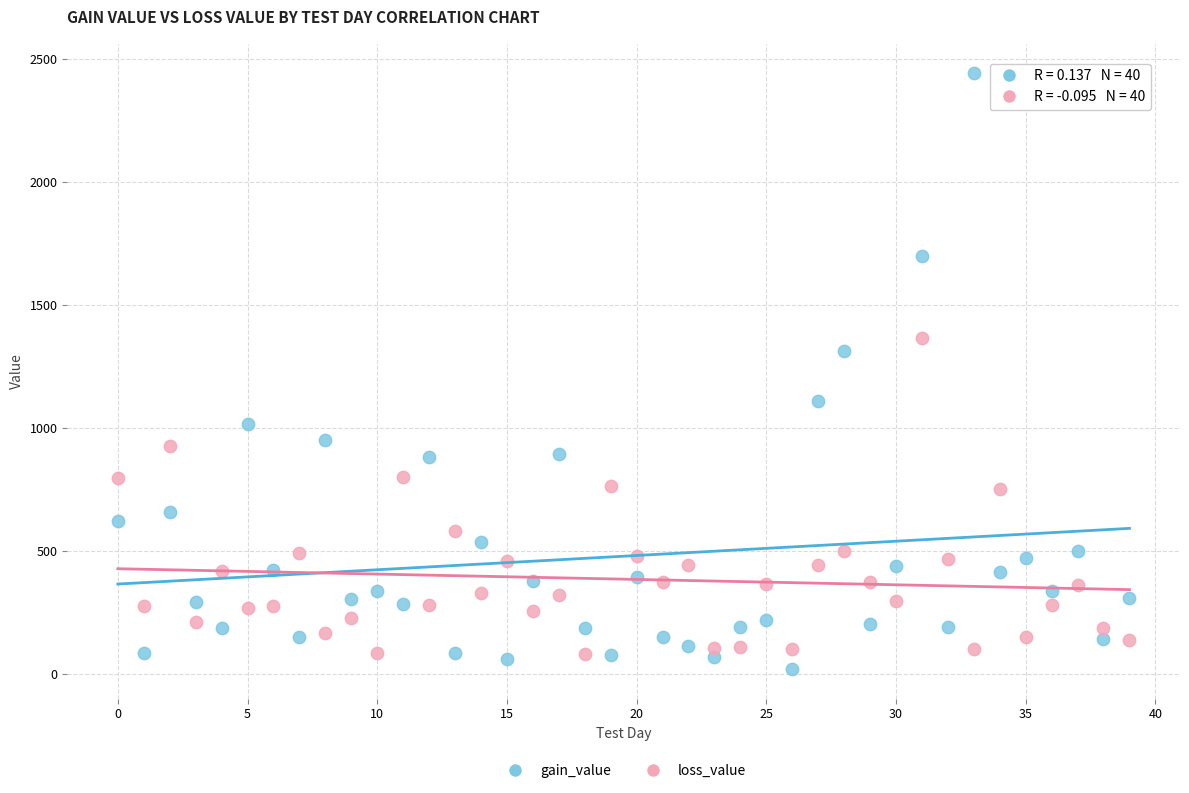

Which series reaches the maximum Y coordinate?

gain_value